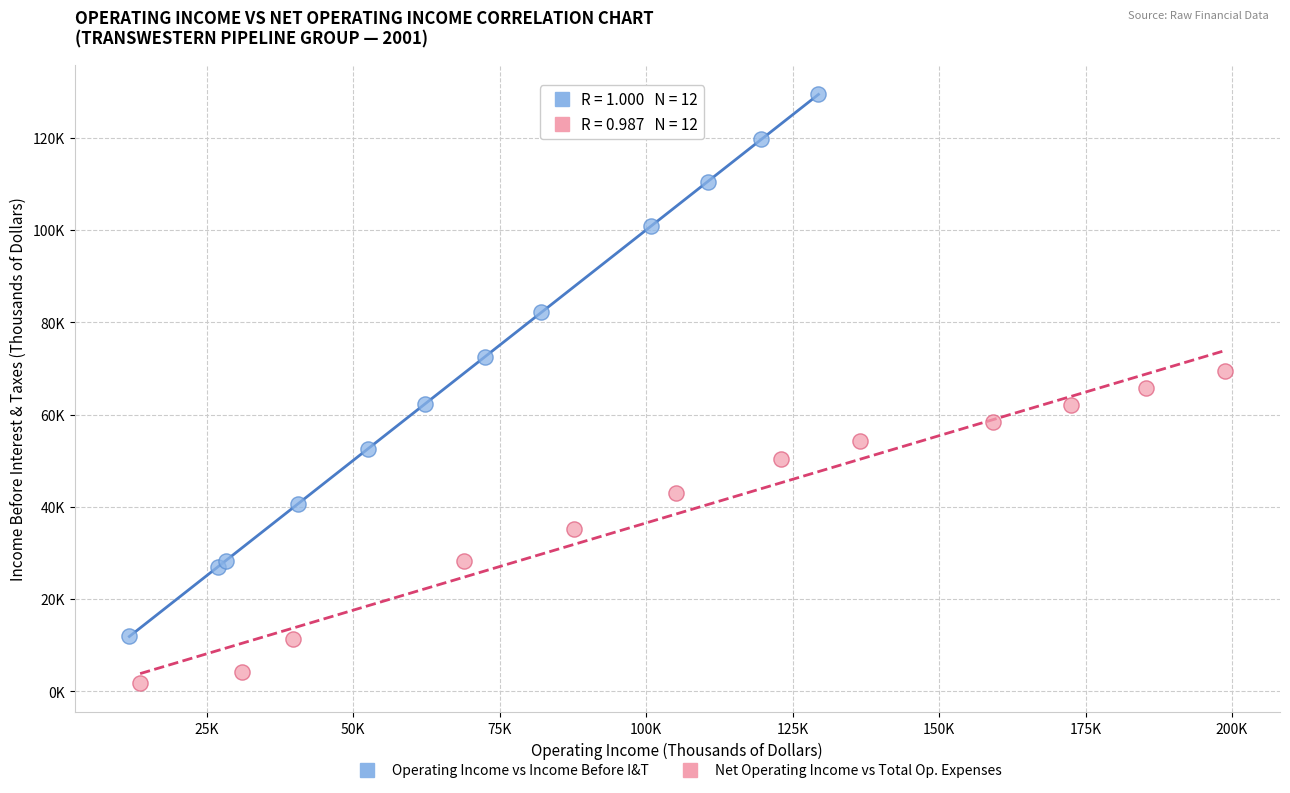

What are all the series names shown in the legend?

Operating Income vs Income Before I&T, Net Operating Income vs Total Op. Expenses